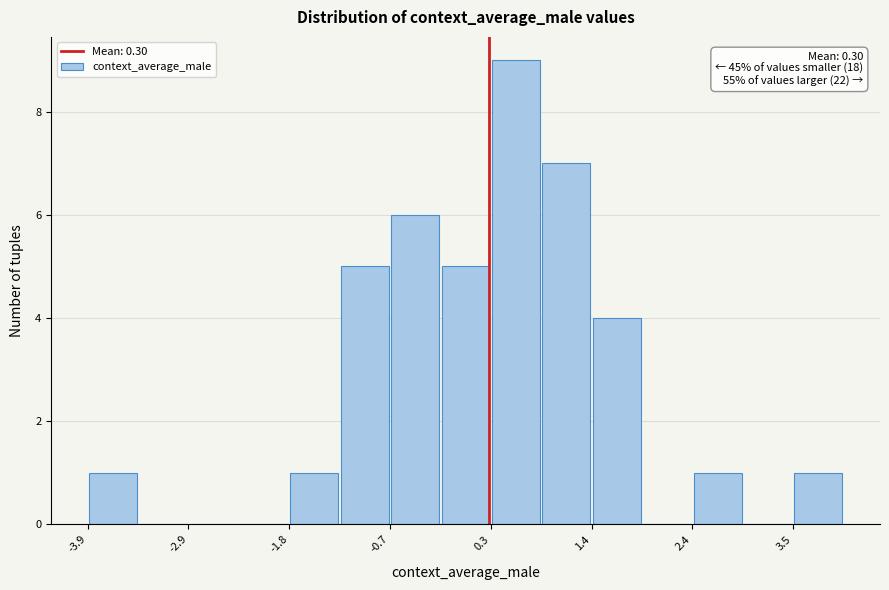

Around what value on the x-axis is the tallest bar? Give the approximate position of its centre, as read against the axis.

0.6